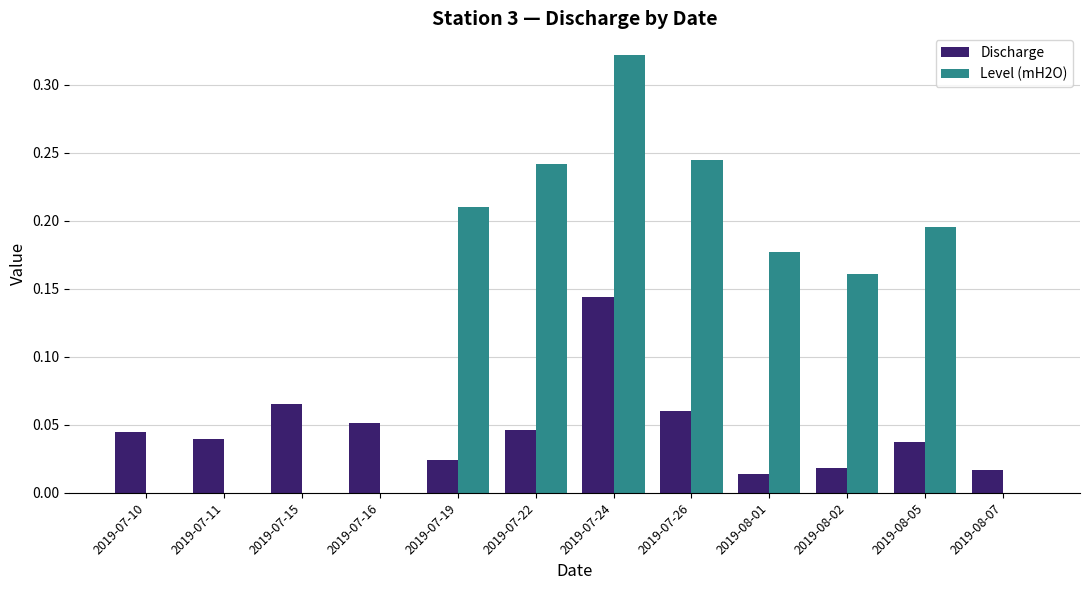

Which series has the largest range (max minus min)?

Level (mH2O)